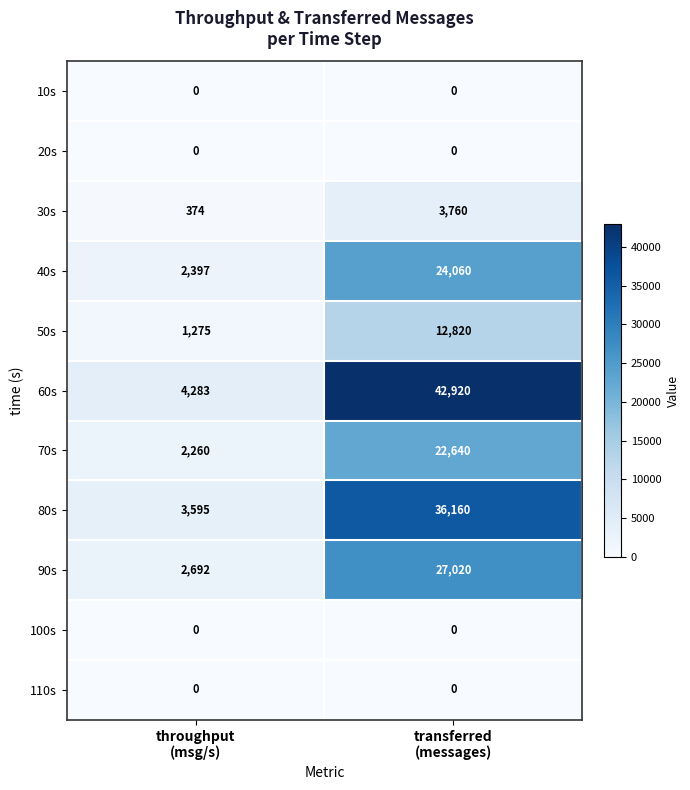

Reading right to left, extract all data points from this chart.

10s: 0	0
20s: 0	0
30s: 3760	374
40s: 24060	2397
50s: 12820	1275
60s: 42920	4283
70s: 22640	2260
80s: 36160	3595
90s: 27020	2692
100s: 0	0
110s: 0	0